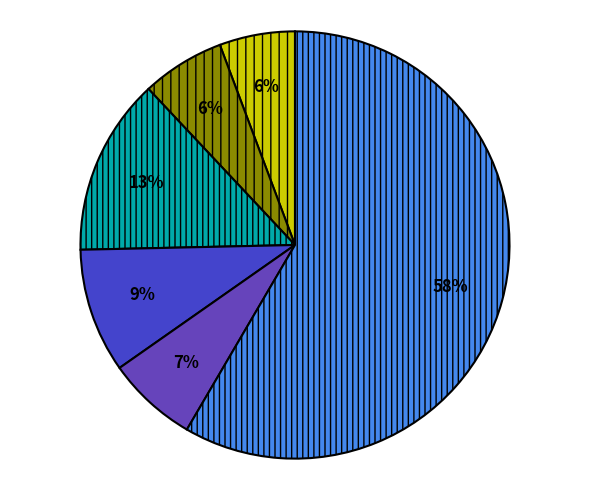

How many segments does this pie chart have?

6